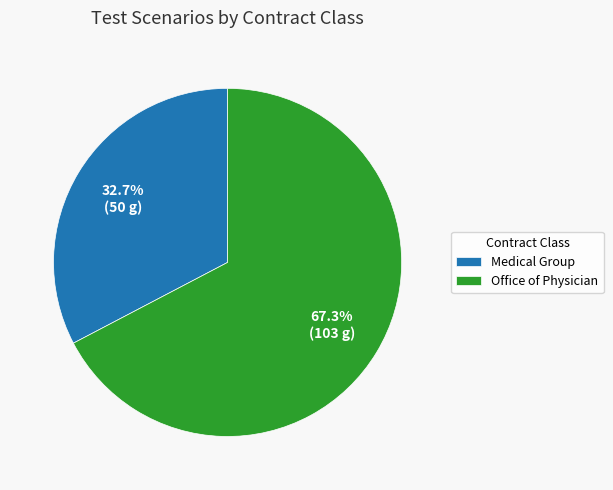

Does Medical Group account for over 50% of the chart?

No